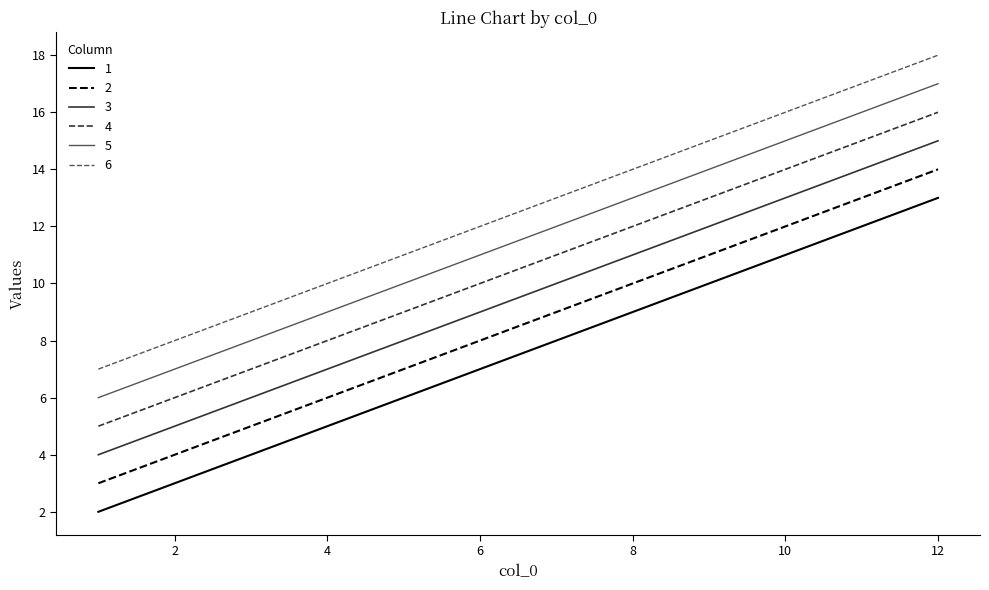

What is the difference between the maximum and minimum values in the 1 series?

11